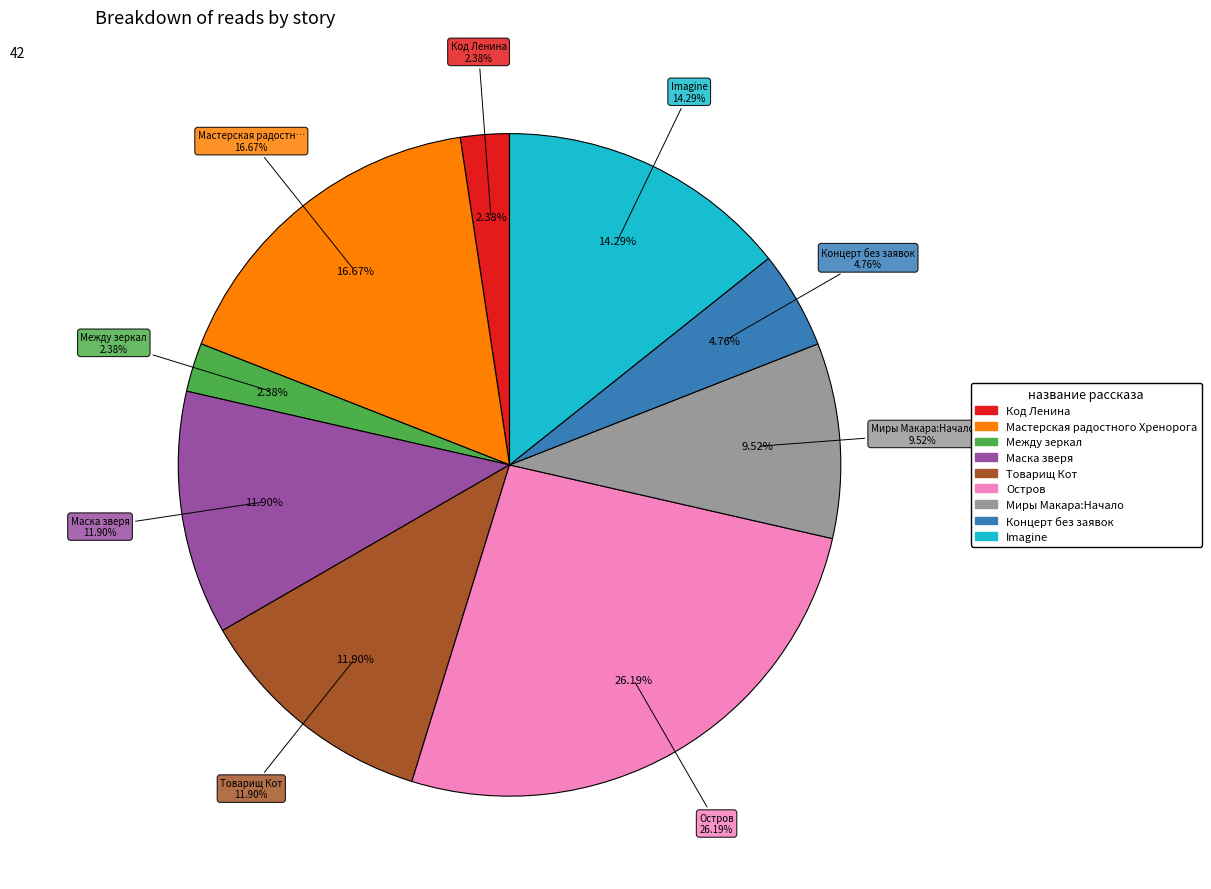

Which category has the biggest portion of the pie?

Остров